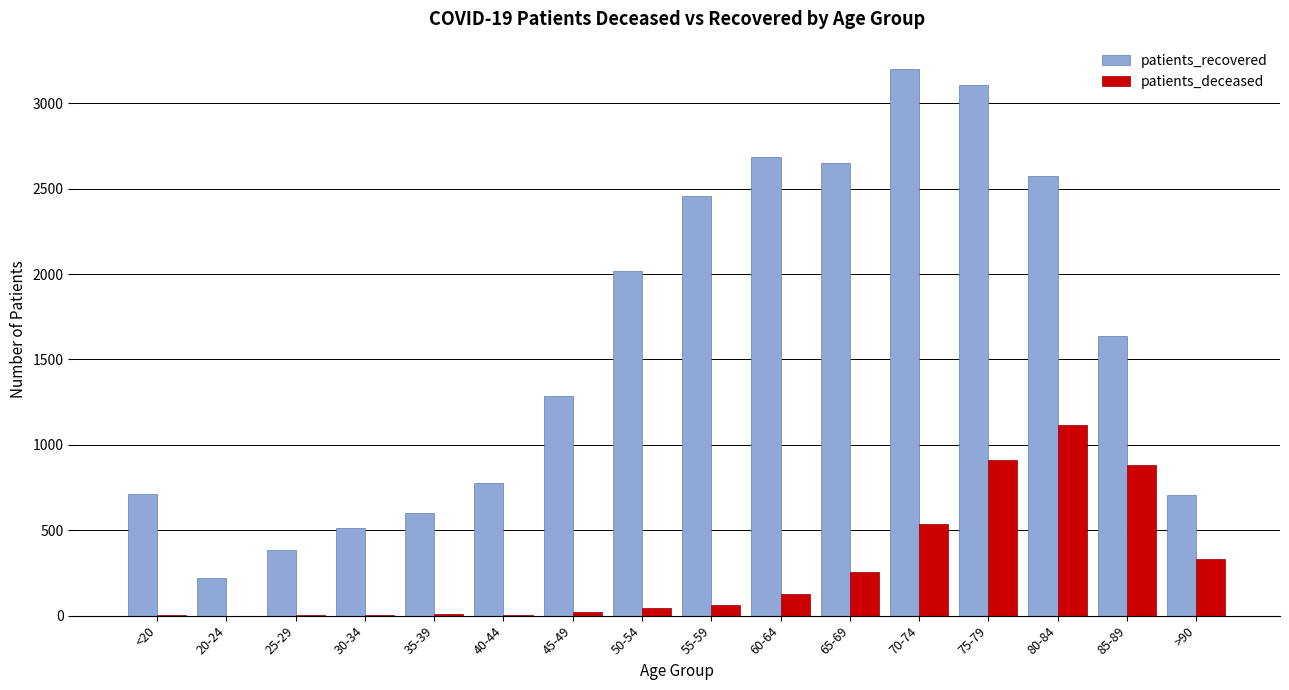

What is the average value of the patients_deceased series?

269